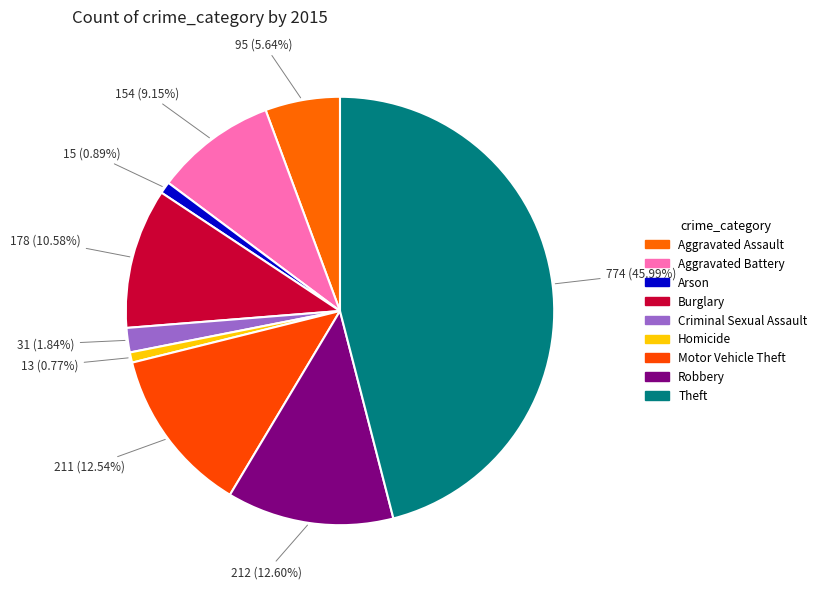

Which category has the smallest portion of the pie?

Homicide